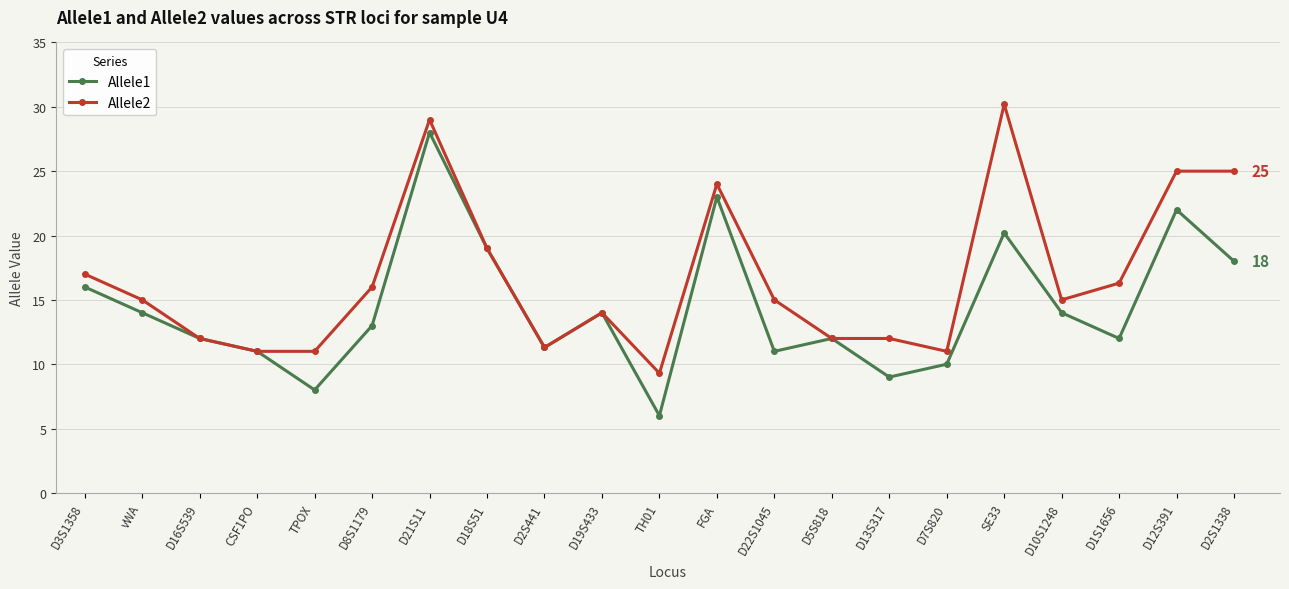

Reading left to right, extract all data points from this chart.

Allele1: D3S1358=16.0	vWA=14.0	D16S539=12.0	CSF1PO=11.0	TPOX=8.0	D8S1179=13.0	D21S11=28.0	D18S51=19.0	D2S441=11.3	D19S433=14.0	TH01=6.0	FGA=23.0	D22S1045=11.0	D5S818=12.0	D13S317=9.0	D7S820=10.0	SE33=20.2	D10S1248=14.0	D1S1656=12.0	D12S391=22.0	D2S1338=18.0
Allele2: D3S1358=17.0	vWA=15.0	D16S539=12.0	CSF1PO=11.0	TPOX=11.0	D8S1179=16.0	D21S11=29.0	D18S51=19.0	D2S441=11.3	D19S433=14.0	TH01=9.3	FGA=24.0	D22S1045=15.0	D5S818=12.0	D13S317=12.0	D7S820=11.0	SE33=30.2	D10S1248=15.0	D1S1656=16.3	D12S391=25.0	D2S1338=25.0